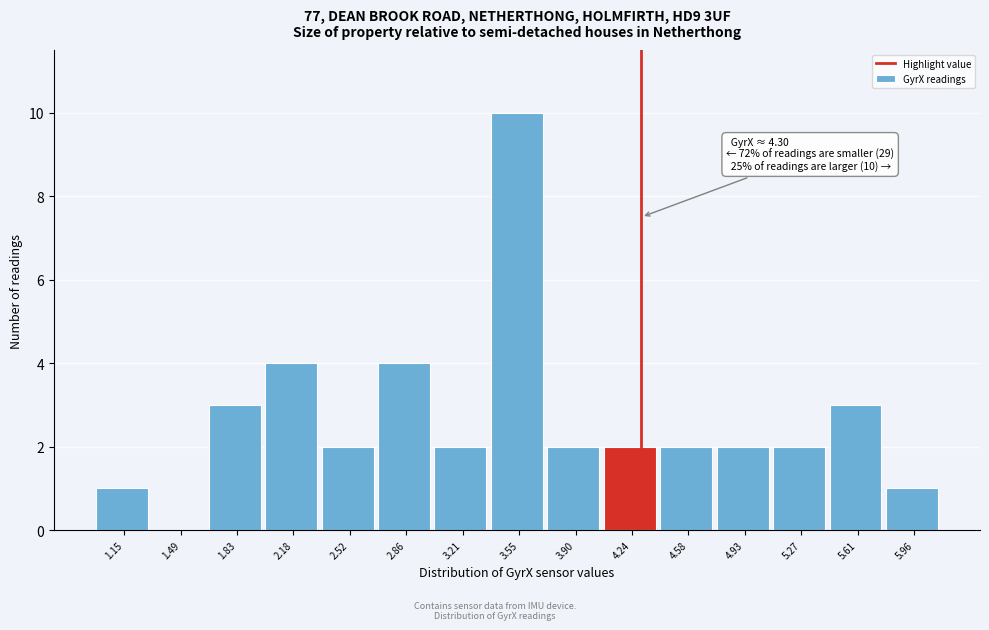

Which range on the x-axis has the tallest bar?

3.40 to 3.70